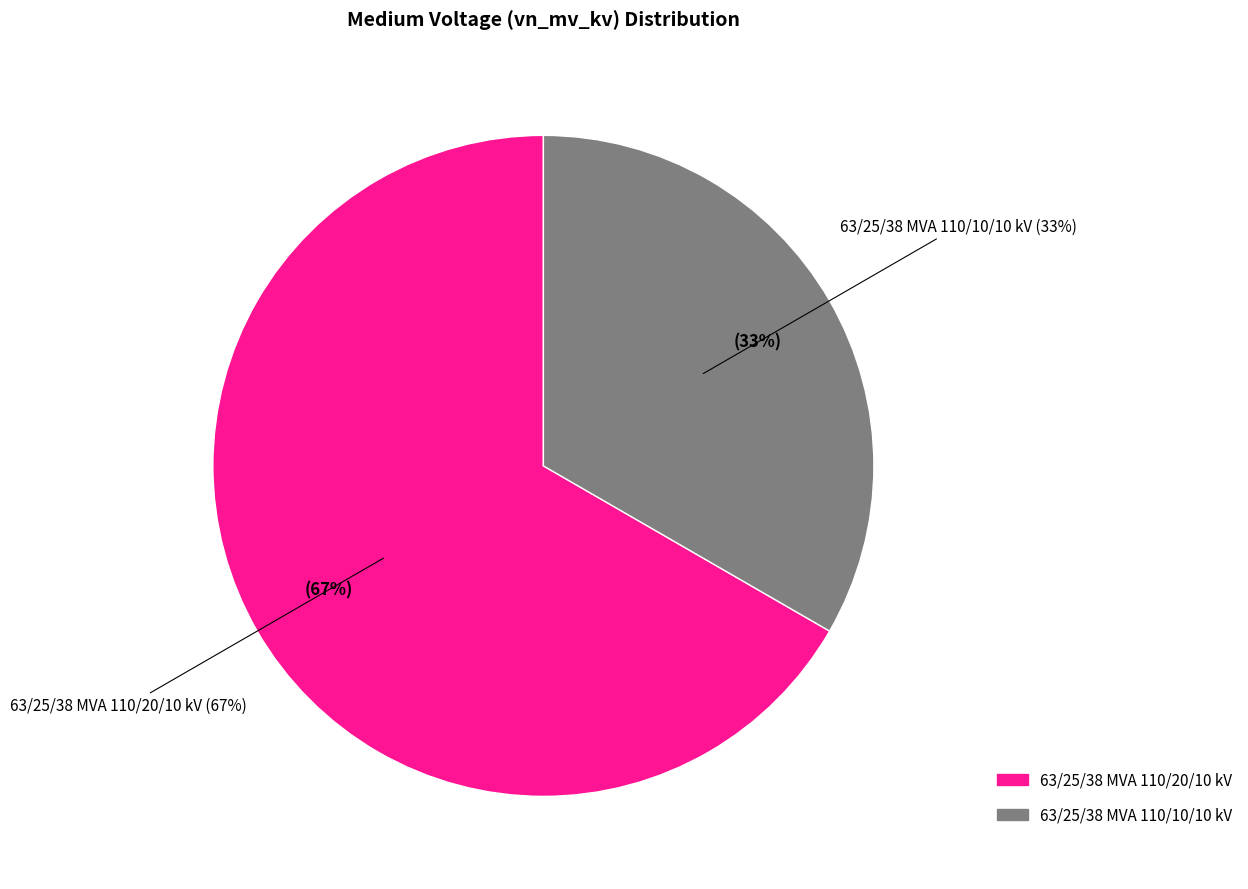

Which category has the biggest portion of the pie?

63/25/38 MVA 110/20/10 kV